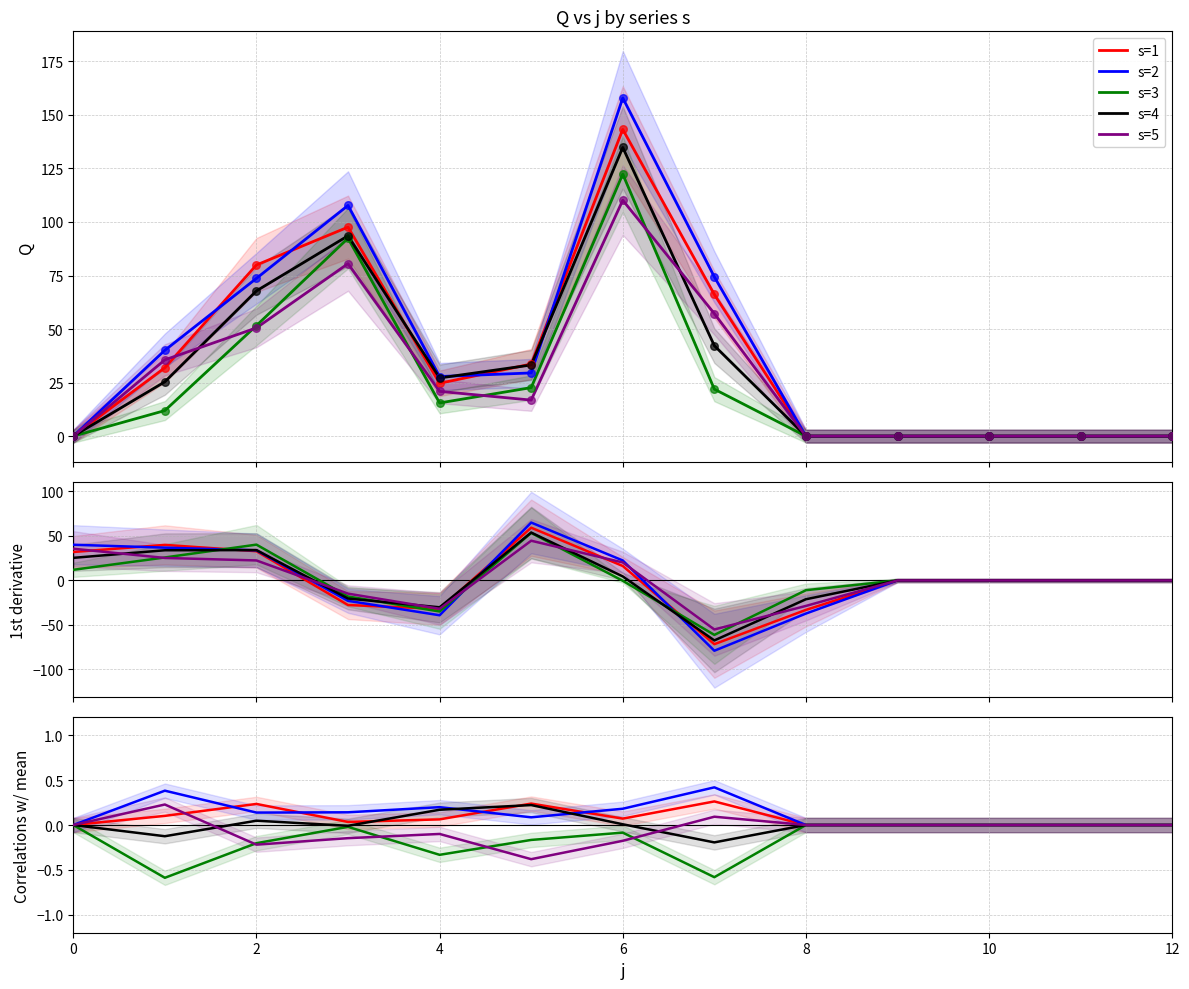

What are all the series names shown in the legend?

s=1, s=2, s=3, s=4, s=5